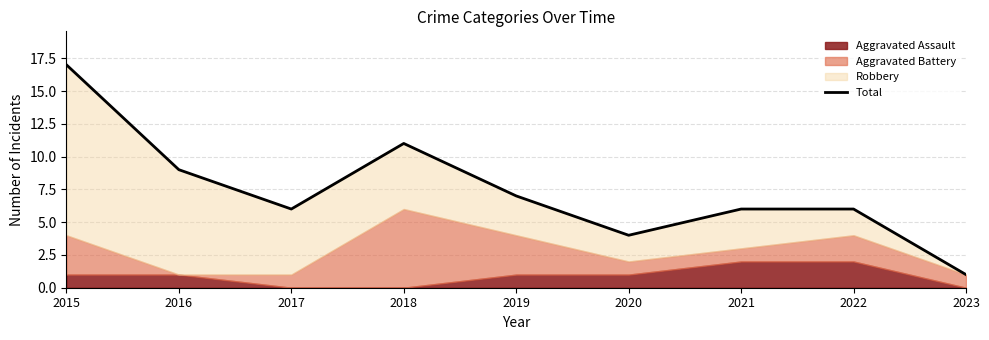

What is the approximate value at 2019, to the nearest 5?

5